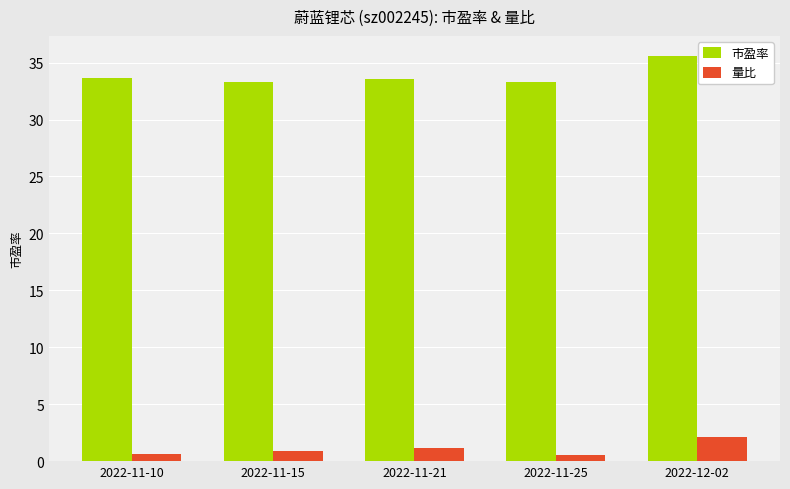

At which label does 量比 reach its peak?

2022-12-02